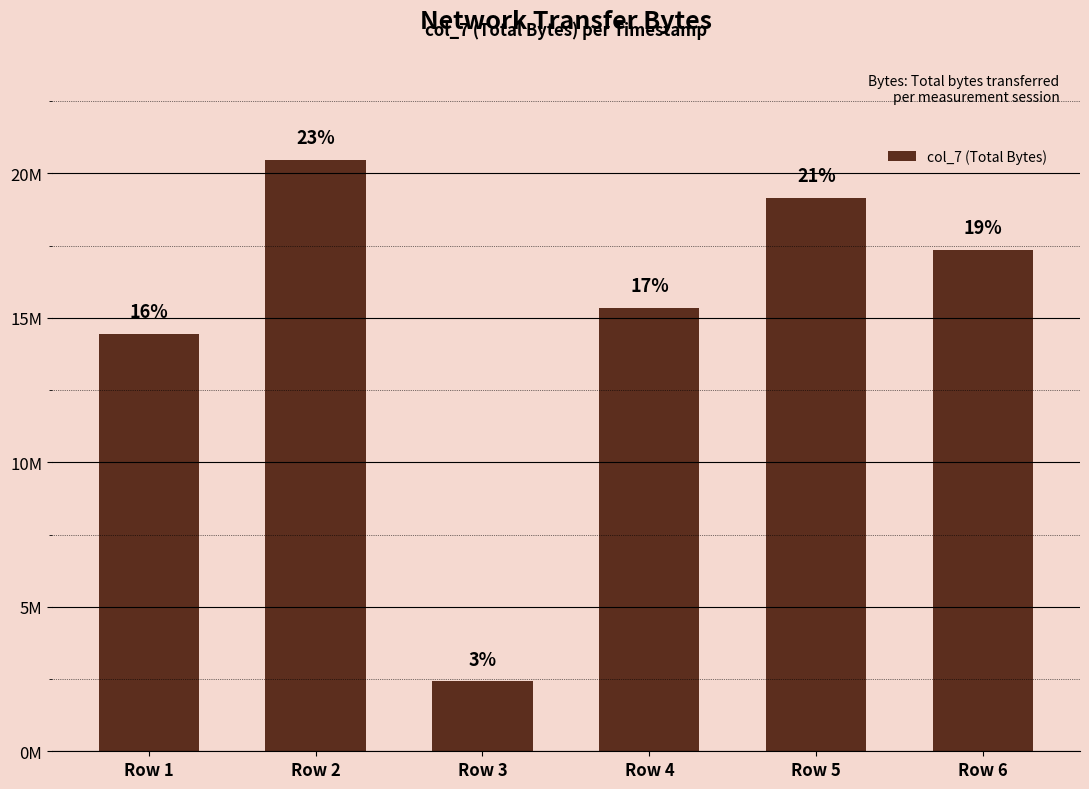

Where does the data first go above 17343060?

Row 2